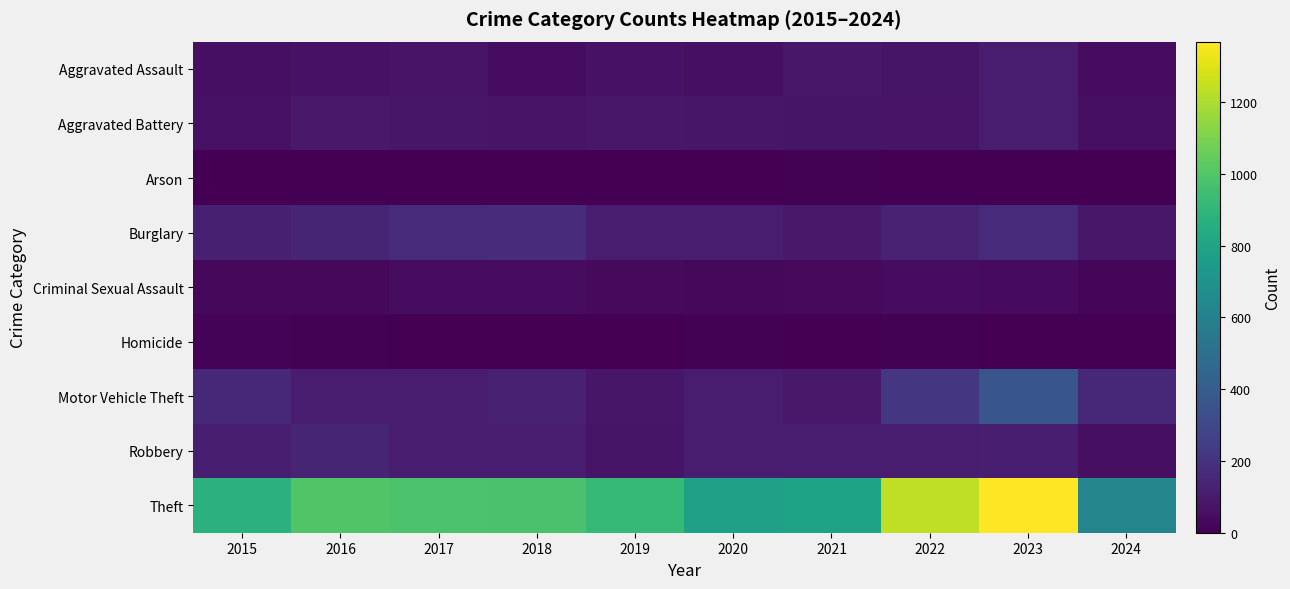

At how many categories does at least one series exceed 839?

7